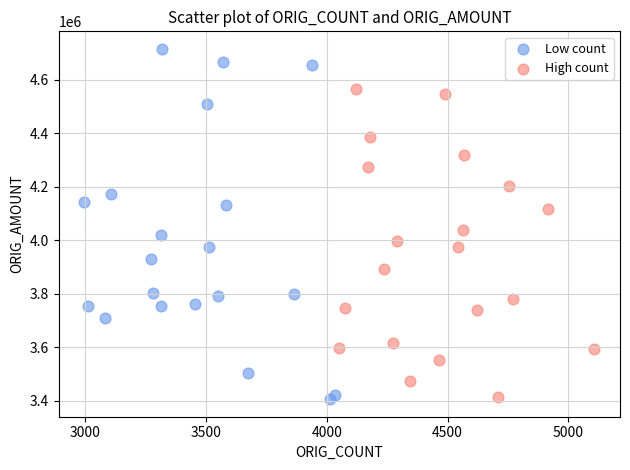

Which series has the widest spread of Y values?

Low count